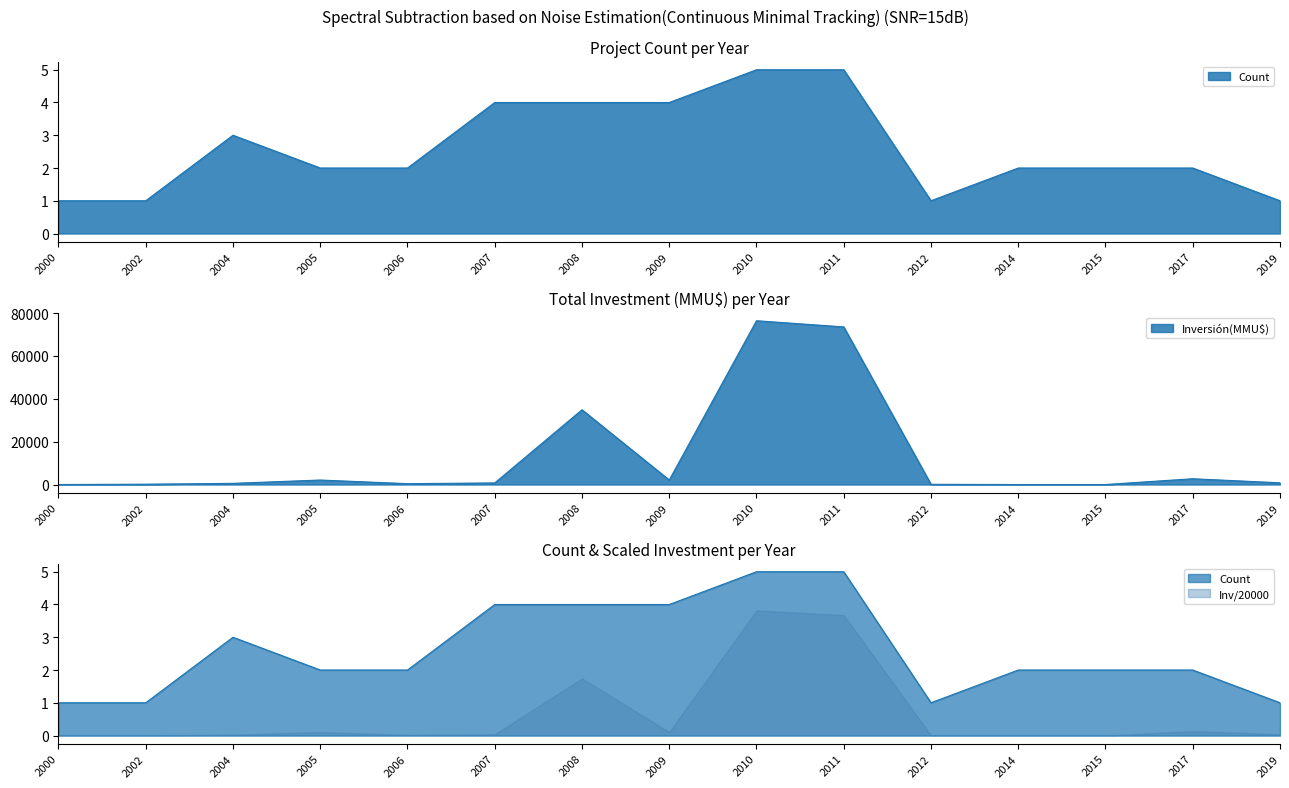

What is the value of the Count point at the 3rd from the left?

3